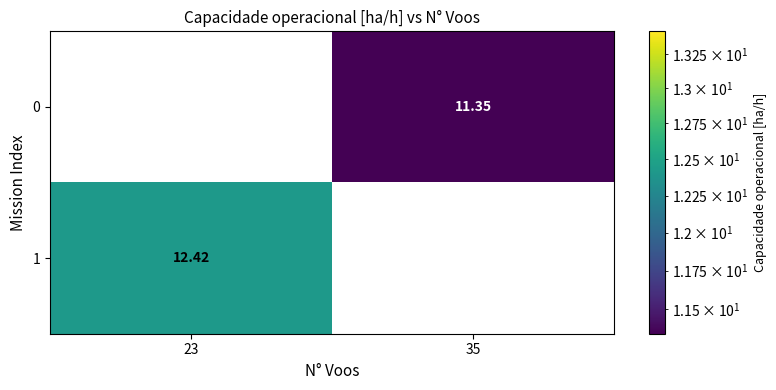

Count the number of categories in the chart.

2